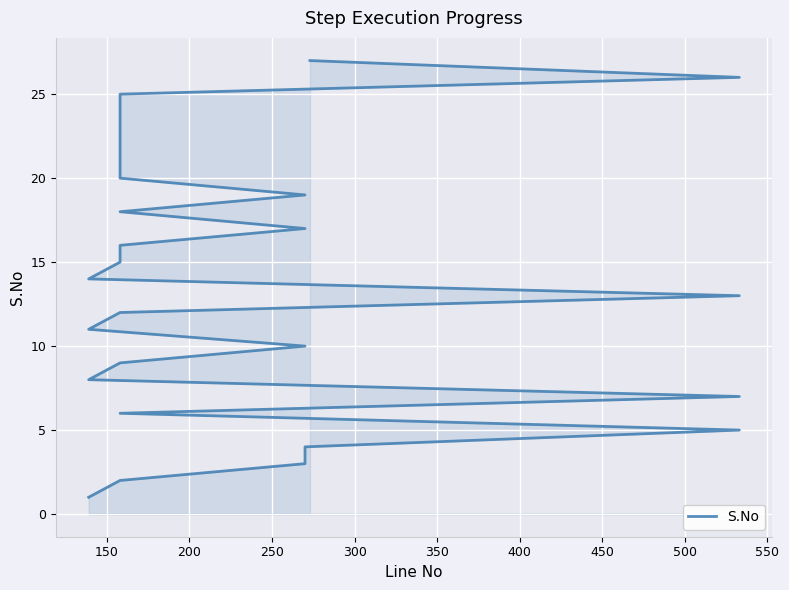

What is the maximum value shown in the chart?

27